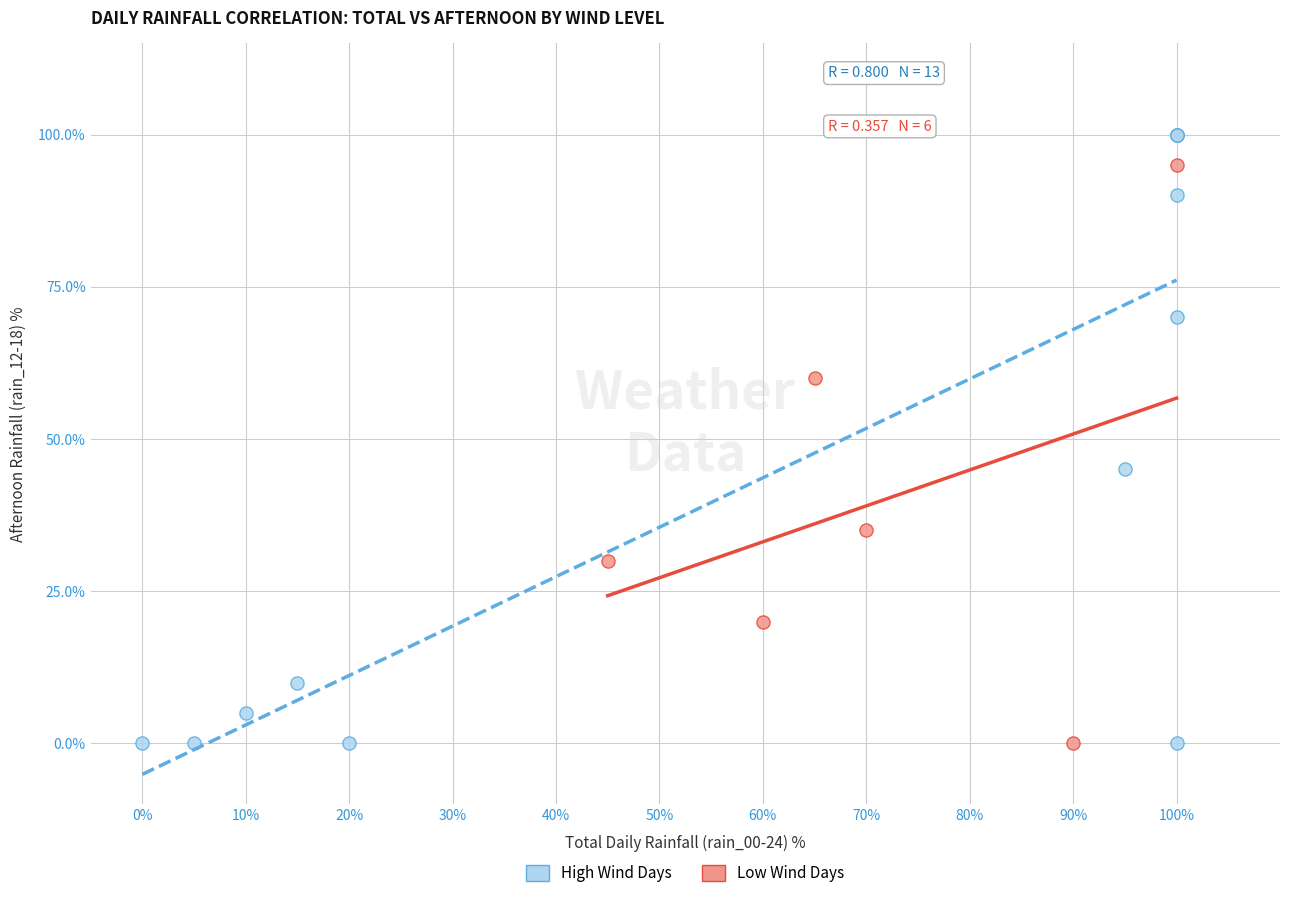

Which series contains the highest Y value?

High Wind Days